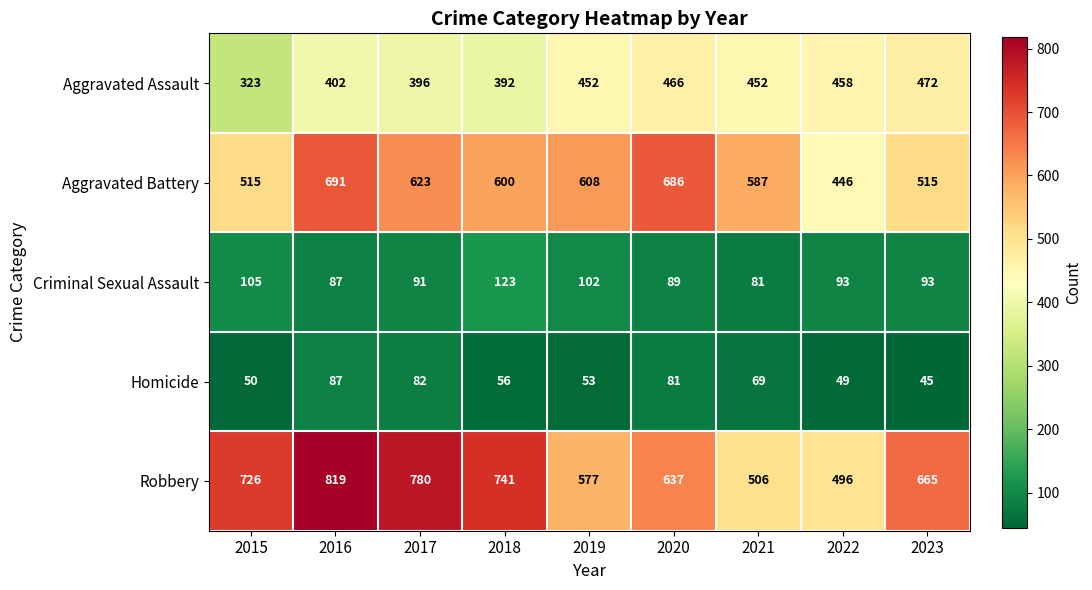

What is the spread (max minus min) of values at 2021?

518